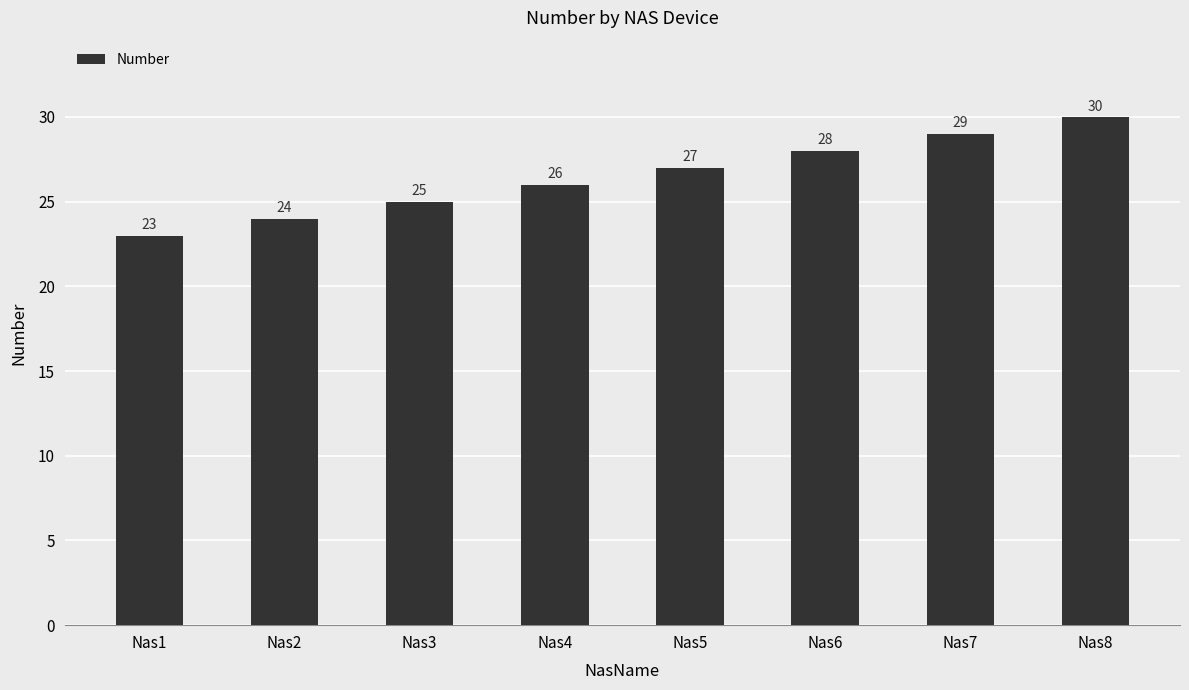

Is it true that the value at Nas6 is 15?

False